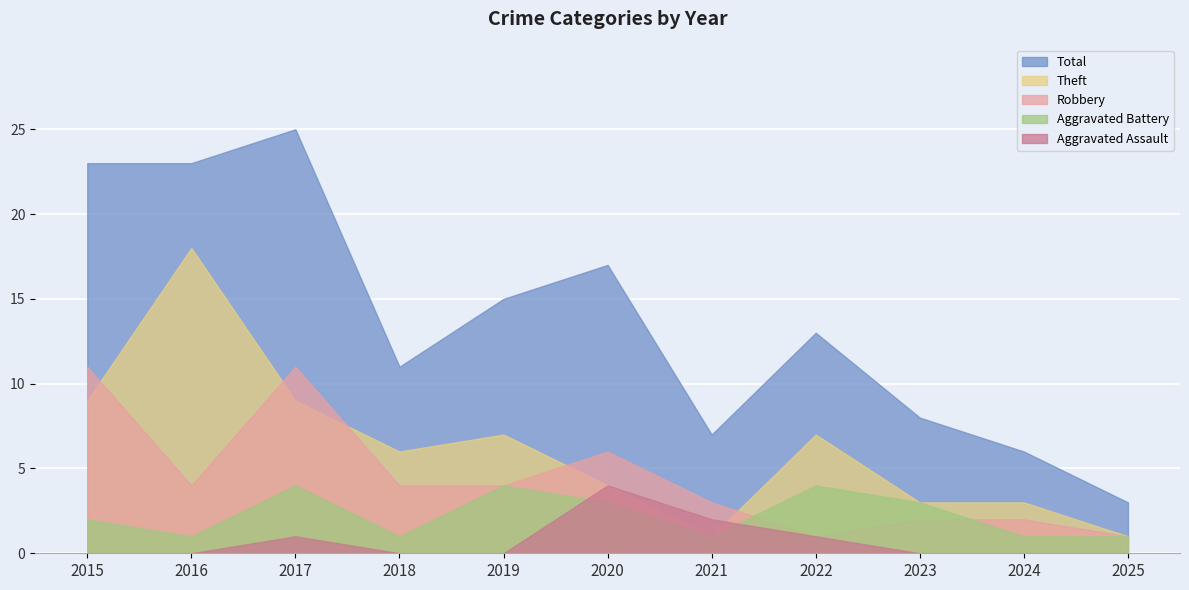

What is the total value across all series at 2020?

34